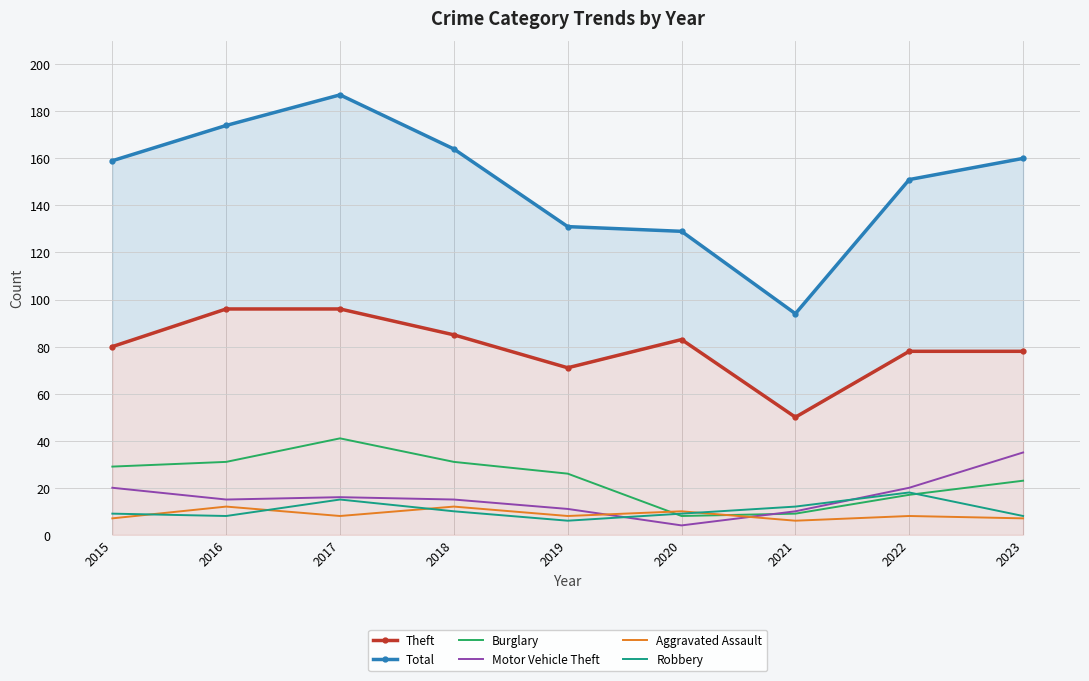

What is the difference between the Theft values at 2017 and 2015?

16